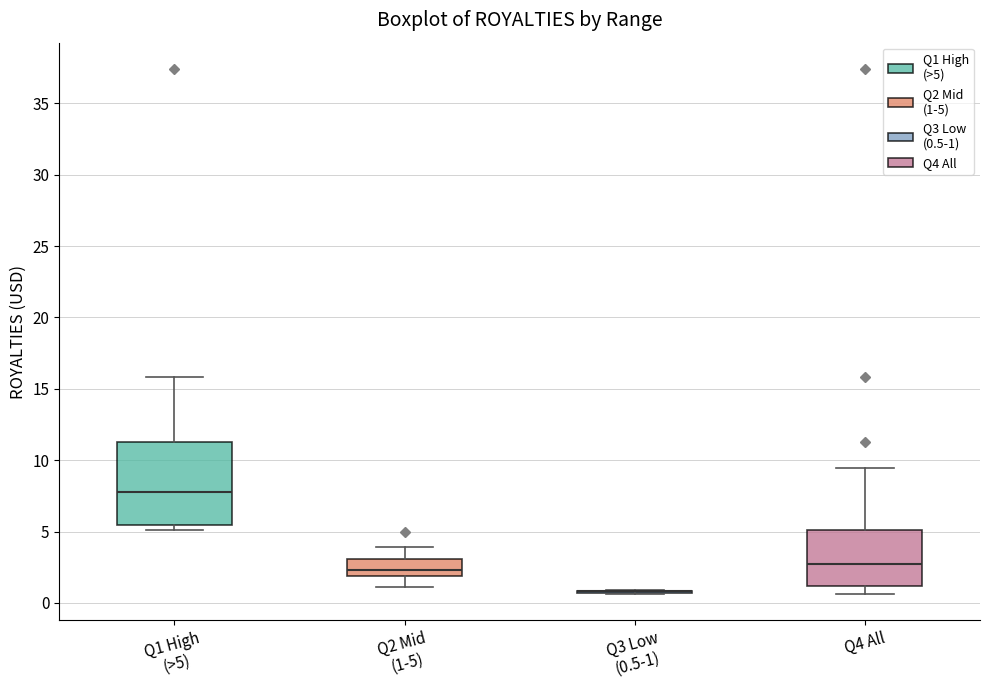

Reading left to right, read every box against the y-axis: the position of its median line, the range the box covers, and the ends of its whiskers. The values are not printed on the chart, so give them approximately, as read against the axis.

Q1 High (>5): median 8.0, box 5.5 to 11.0, whiskers 5.0 to 16.0
Q2 Mid (1-5): median 2.5, box 2.0 to 3.0, whiskers 1.0 to 4.0
Q3 Low (0.5-1): box collapsed to a line at 1.0, whiskers 0.5 to 1.0
Q4 All: median 2.5, box 1.0 to 5.0, whiskers 0.5 to 9.5